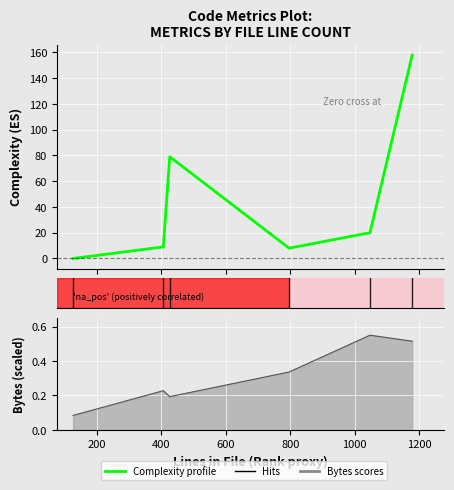

Which has a higher value, 1000 or 600?

1000